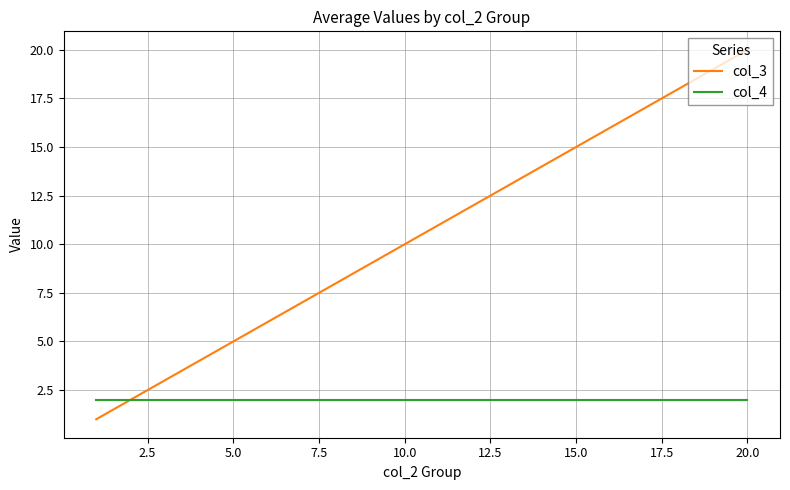

List the series in order of their peak value, lowest first.

col_4, col_3